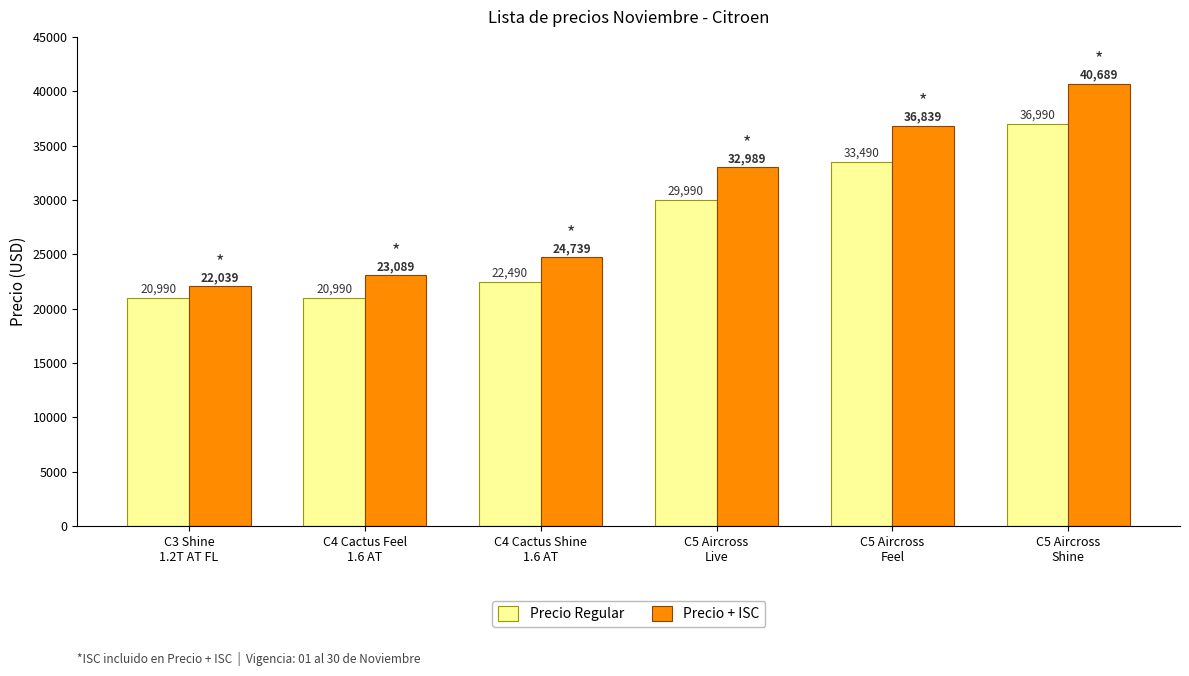

Is it true that Precio + ISC equals 22574.8 at C5 Aircross
Live?

False